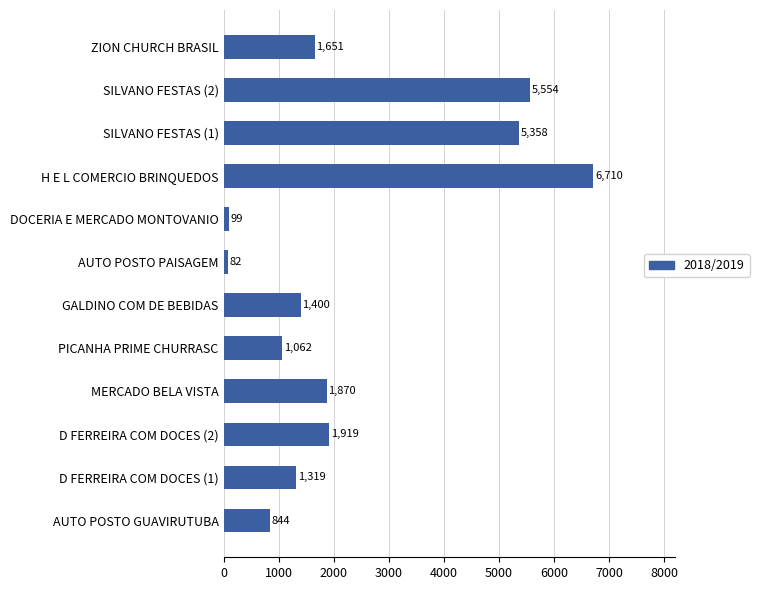

The value at MERCADO BELA VISTA is 1869.5. True or false?

True